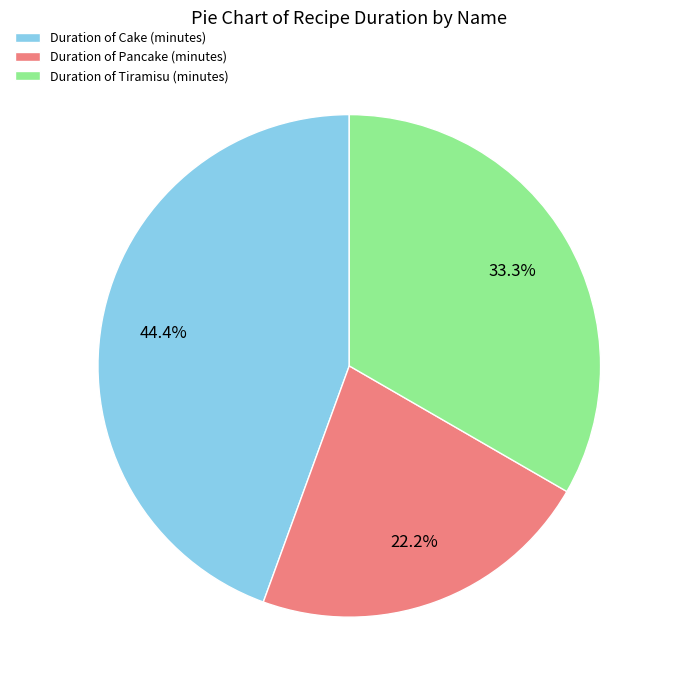

To the nearest percent, what is the average slice percentage?

33%